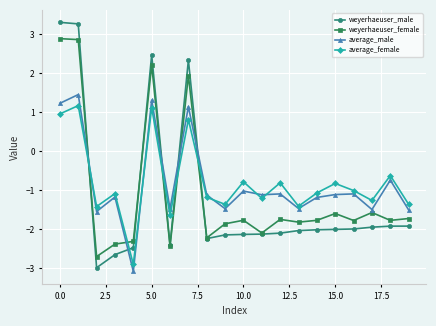

True or false: weyerhaeuser_male and weyerhaeuser_female intersect in this chart.

True